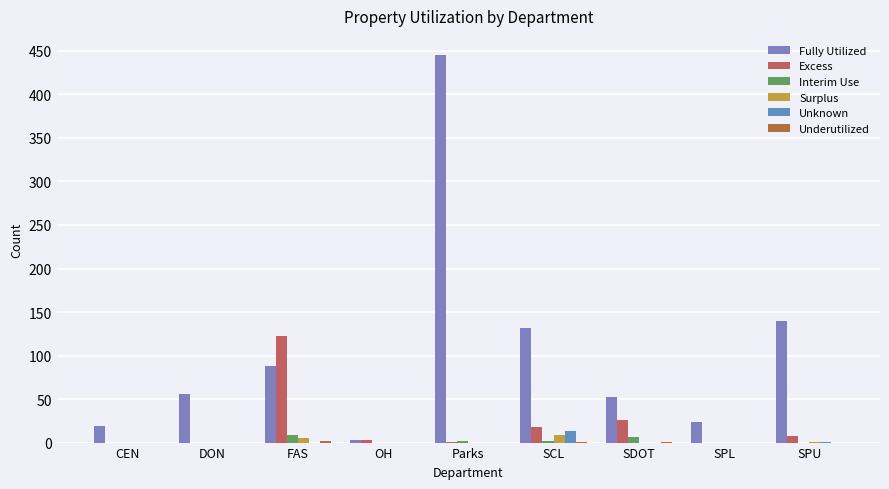

At which label is Underutilized closest to 1?

SCL